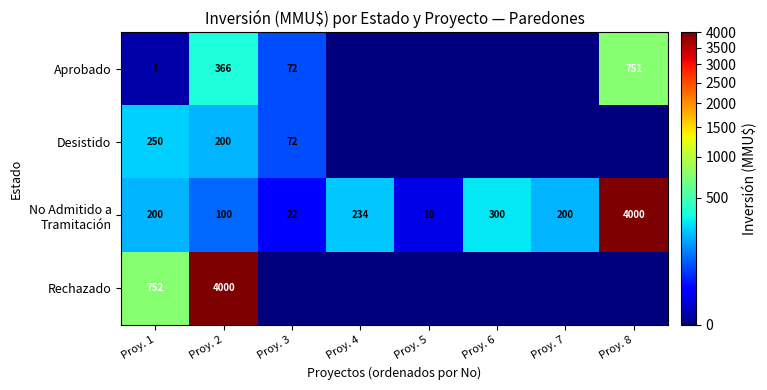

What is the difference between the Desistido values at Proy. 1 and Proy. 2?

50